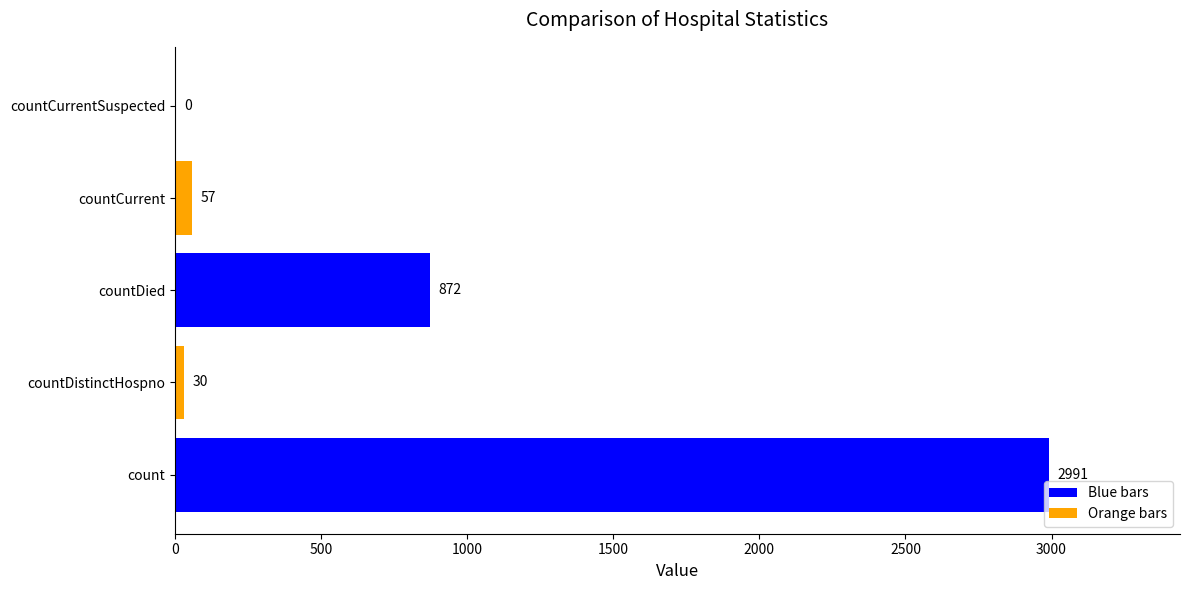

What is the greatest value displayed?

2991